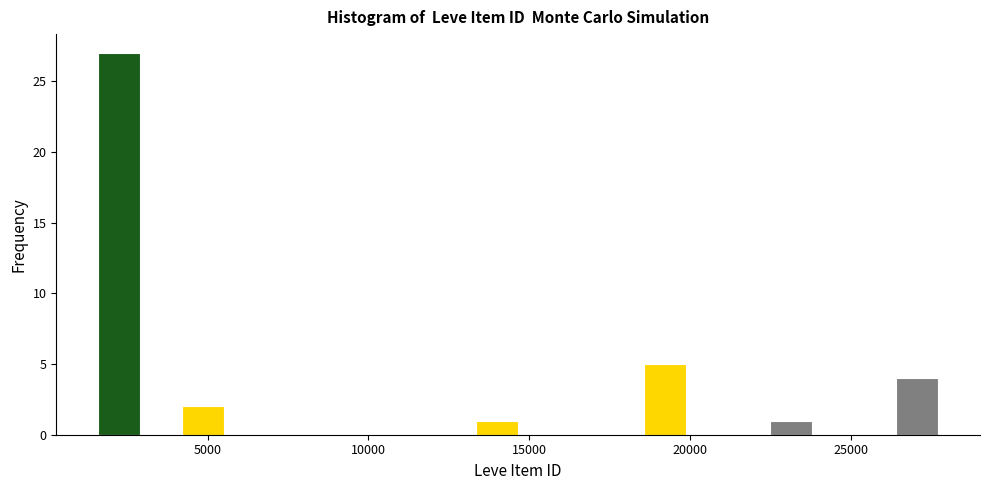

Around what value on the x-axis is the tallest bar? Give the approximate position of its centre, as read against the axis.

2500